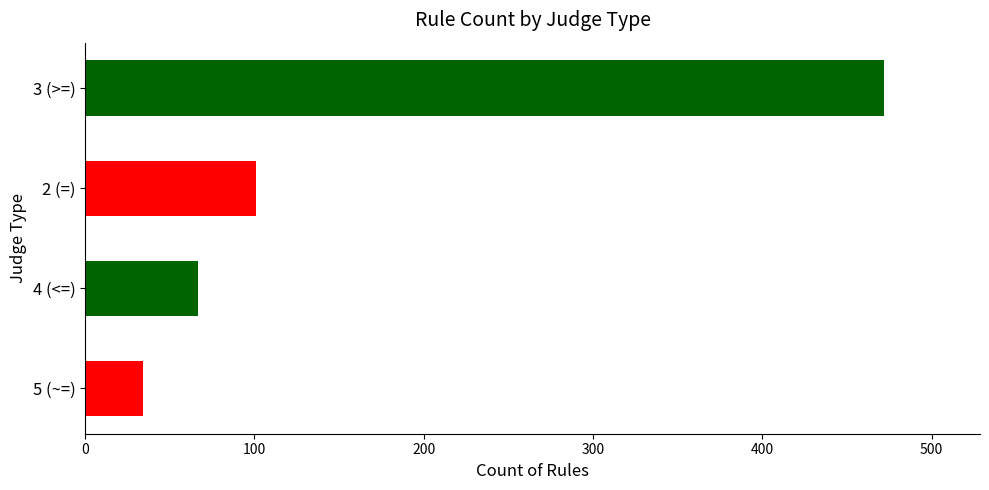

What is the difference between the second highest and second lowest values?

34